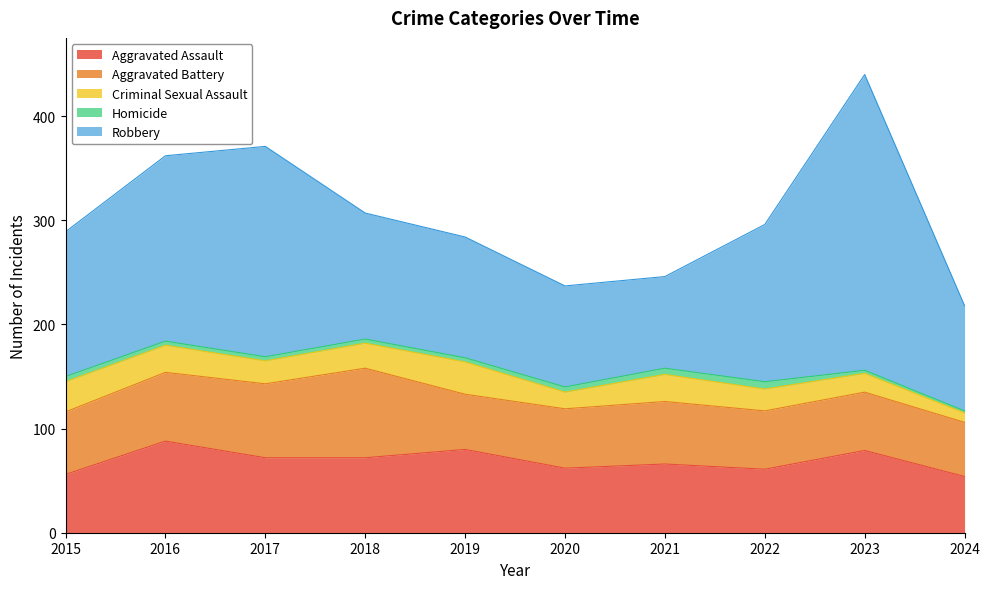

True or false: Criminal Sexual Assault and Robbery cross at least once.

False